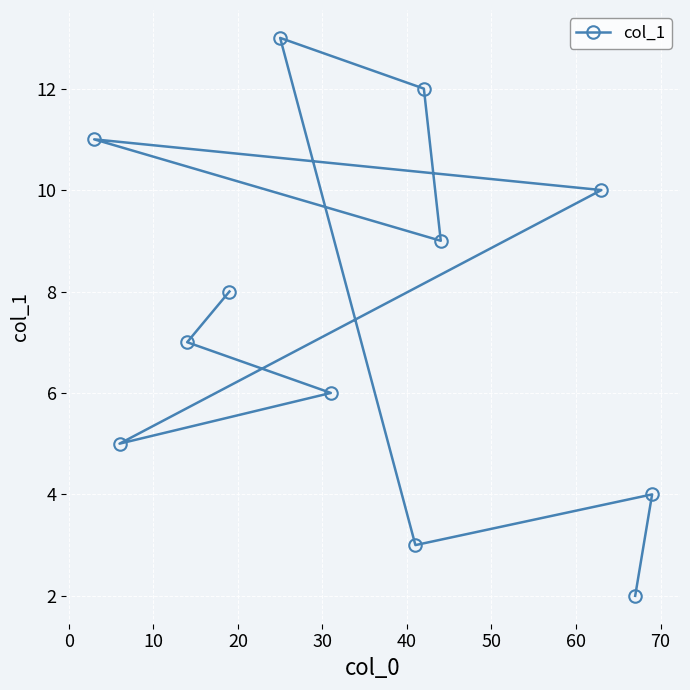

What is the difference between the second highest and minimum values?

10